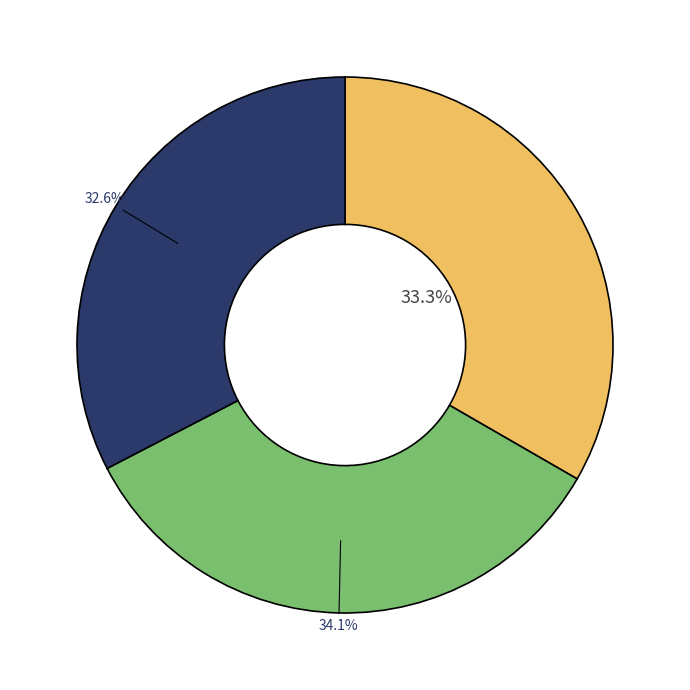

How many slices are in this pie chart?

3